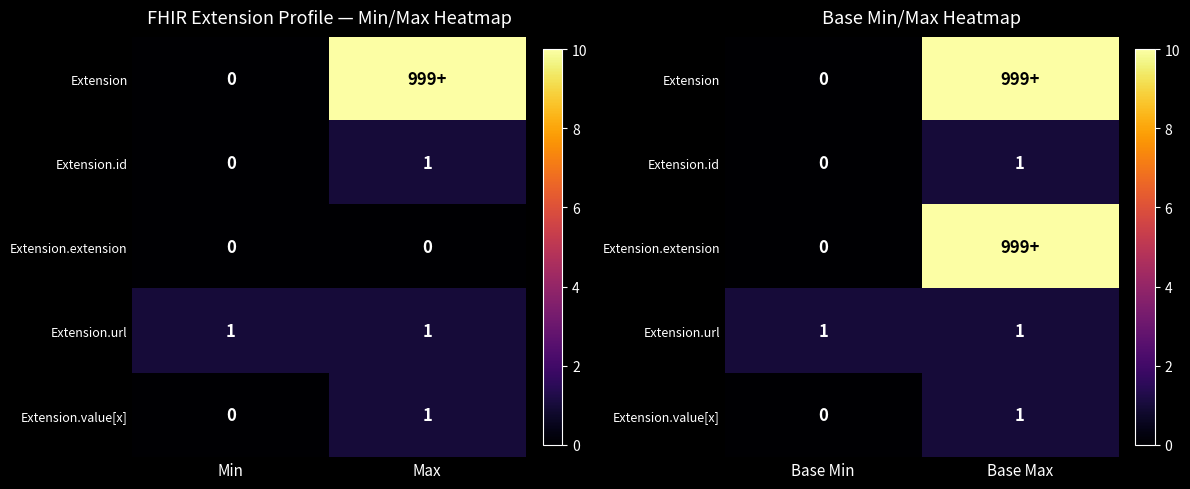

The value of Extension.id at Base Max is 1. True or false?

True